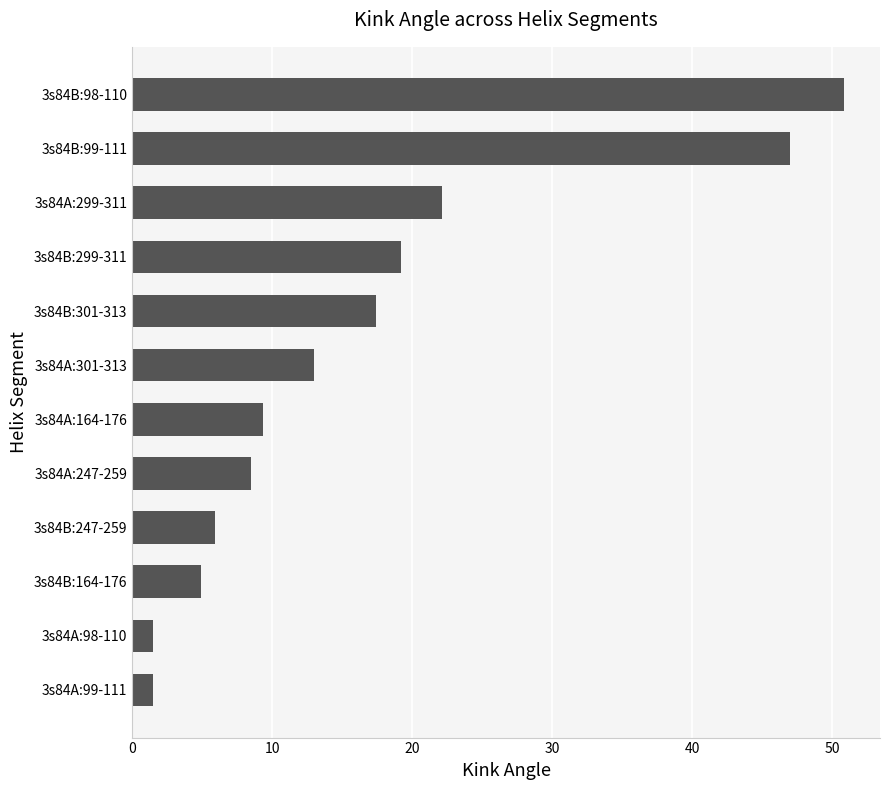

How many data points does each series have?

12